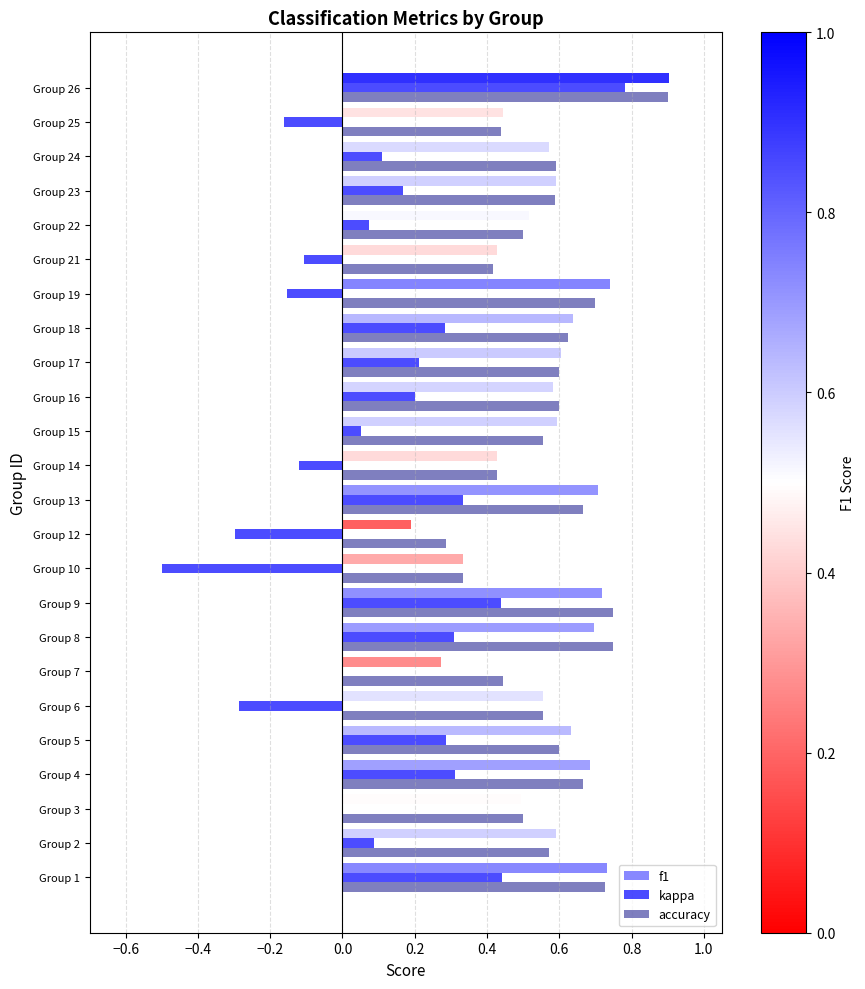

At which category does the chart reach its peak across all series?

Group 26